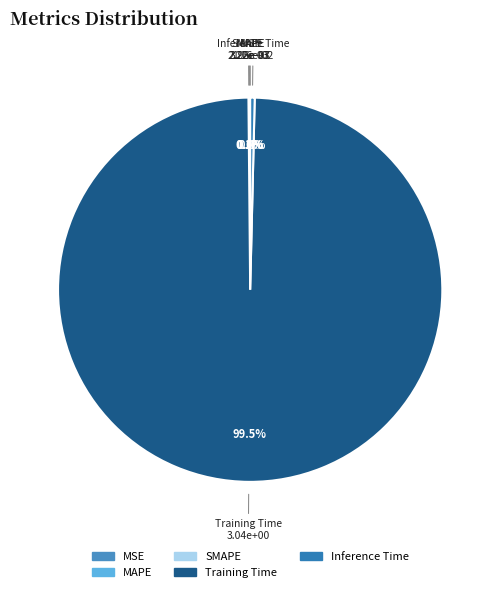

Which category has the biggest portion of the pie?

Training Time